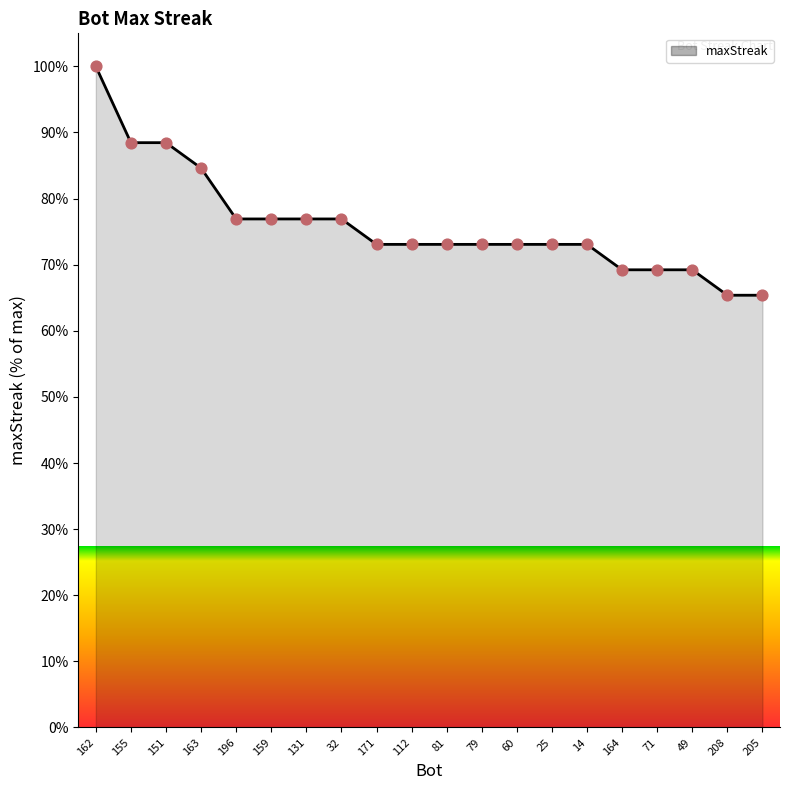

Approximately how many times larger is the value at 163 compared to 196?

1.1